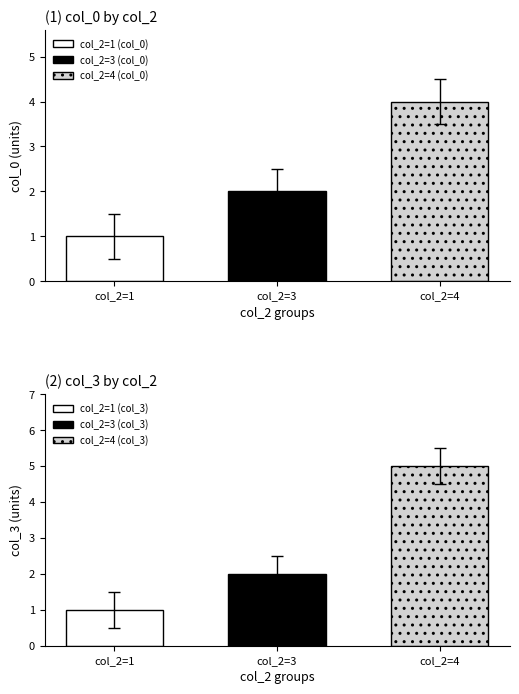

What is the minimum value shown in the chart?

1